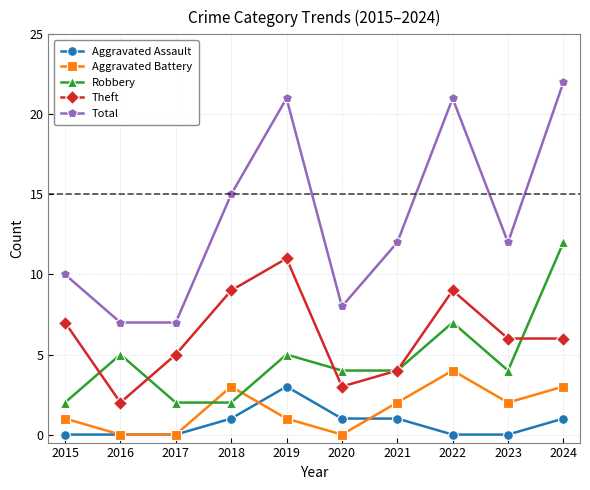

Reading left to right, extract all data points from this chart.

Aggravated Assault: 2015=0	2016=0	2017=0	2018=1	2019=3	2020=1	2021=1	2022=0	2023=0	2024=1
Aggravated Battery: 2015=1	2016=0	2017=0	2018=3	2019=1	2020=0	2021=2	2022=4	2023=2	2024=3
Robbery: 2015=2	2016=5	2017=2	2018=2	2019=5	2020=4	2021=4	2022=7	2023=4	2024=12
Theft: 2015=7	2016=2	2017=5	2018=9	2019=11	2020=3	2021=4	2022=9	2023=6	2024=6
Total: 2015=10	2016=7	2017=7	2018=15	2019=21	2020=8	2021=12	2022=21	2023=12	2024=22